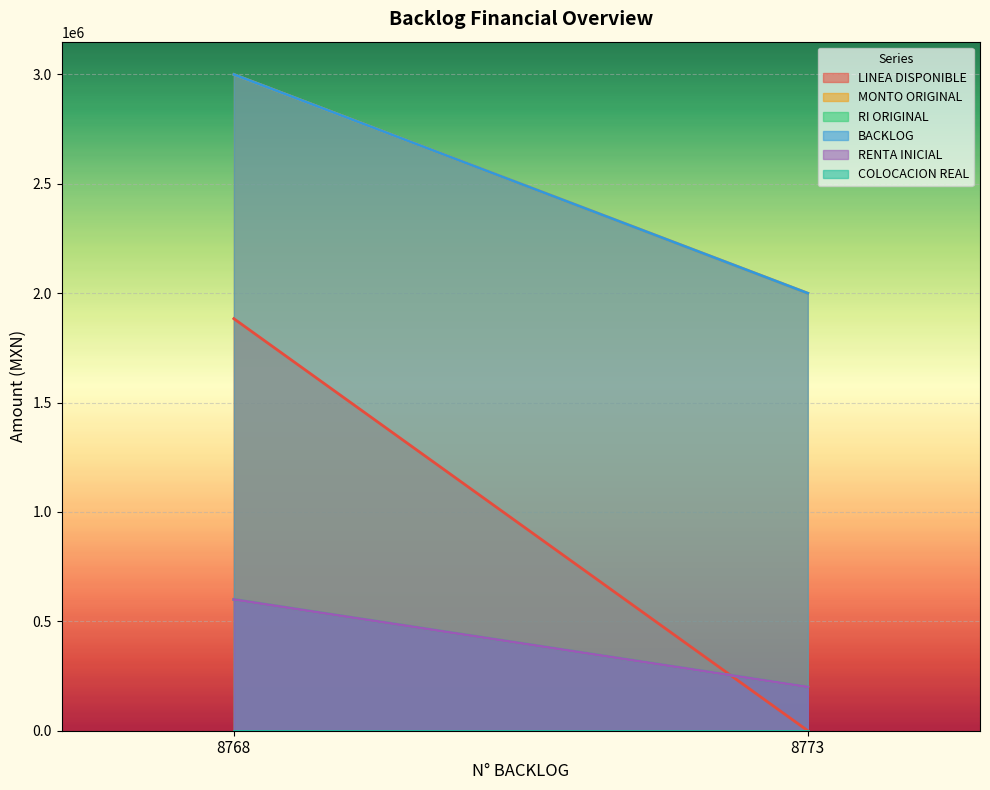

At which category is the sum across all series the highest?

8768